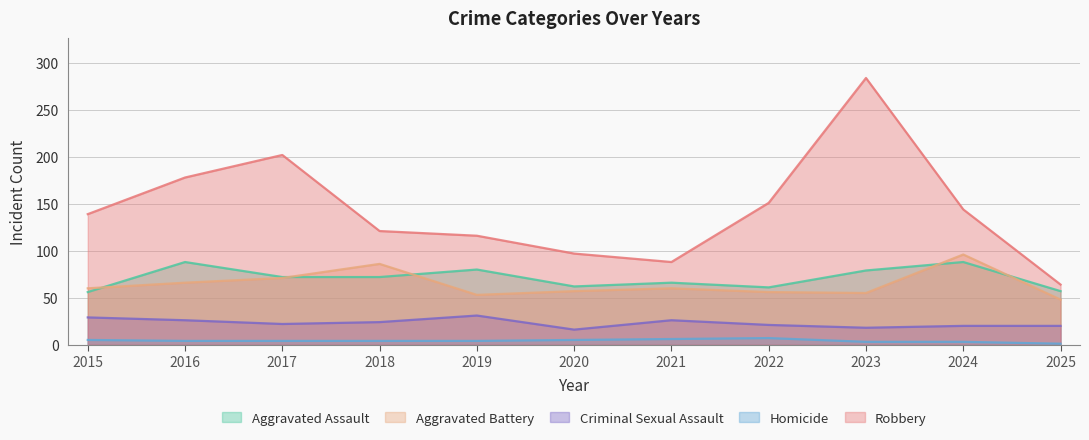

True or false: Robbery has a value of 151 at 2022.

True